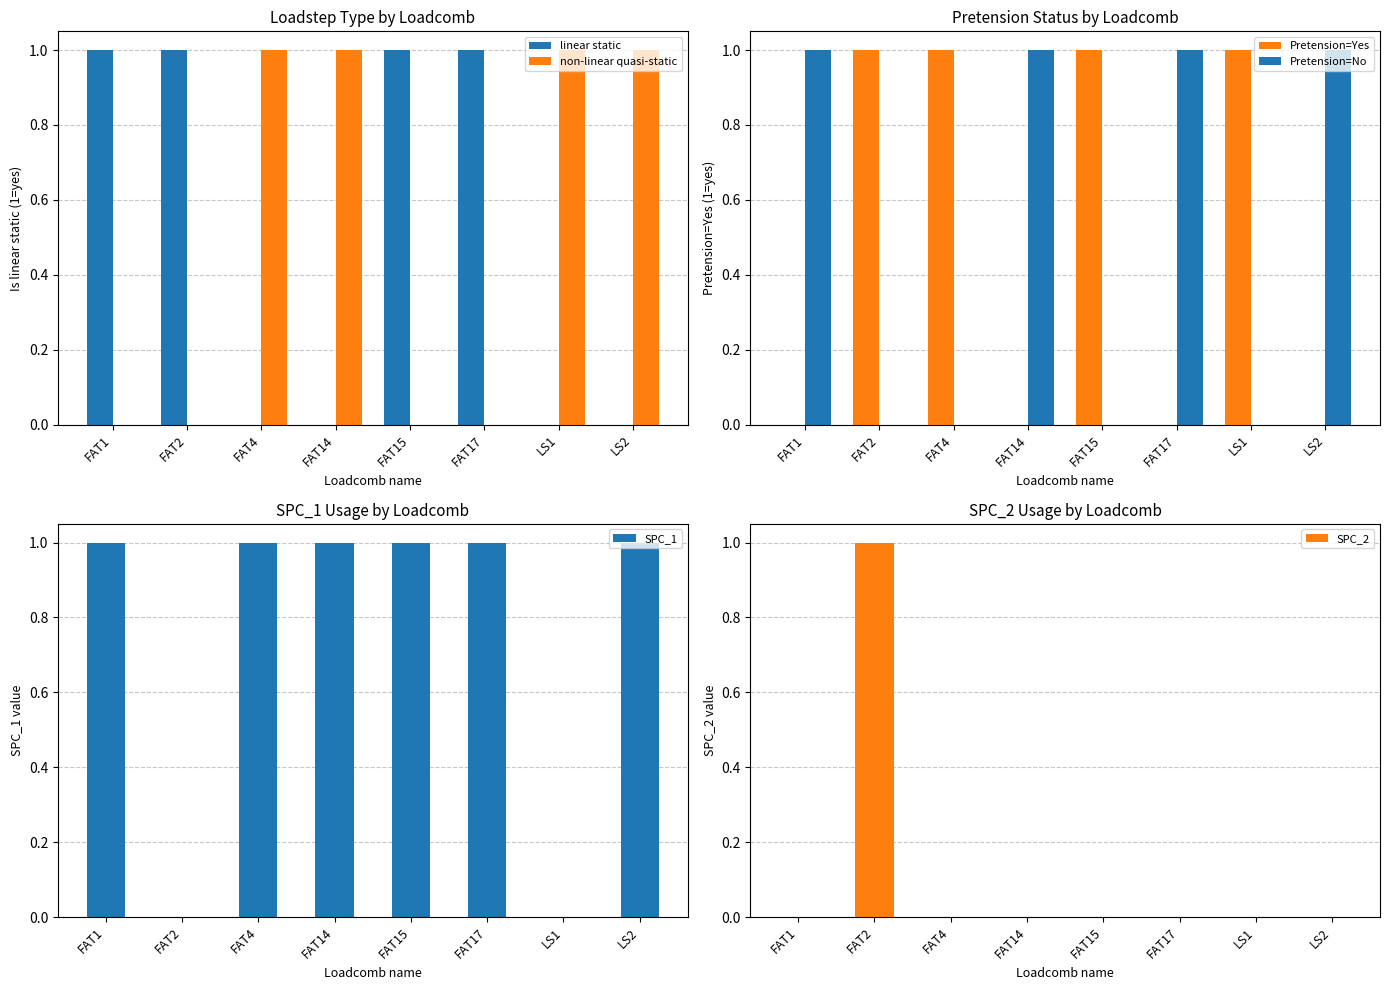

The non-linear quasi-static series shows 0 at FAT1. True or false?

True